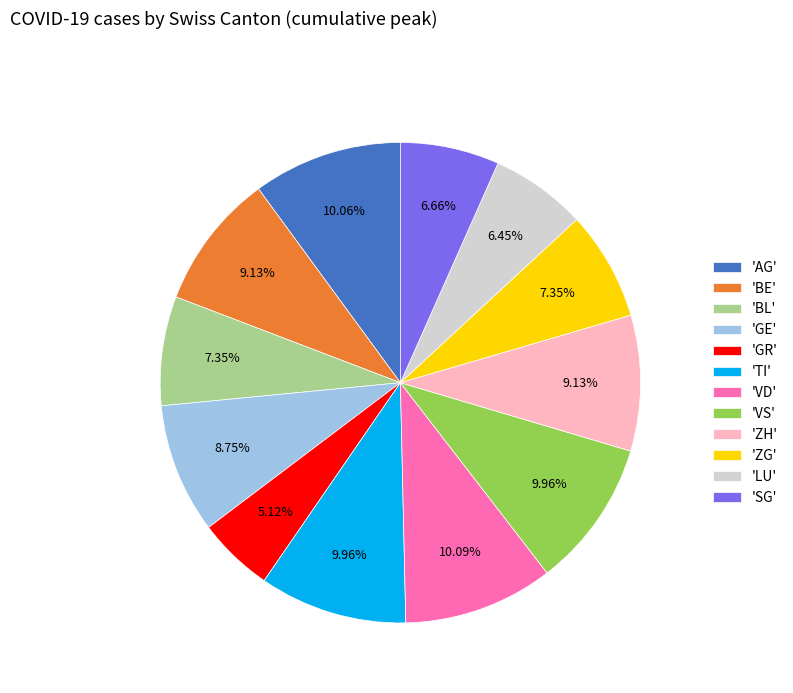

Is 'BL' the majority of the pie?

No